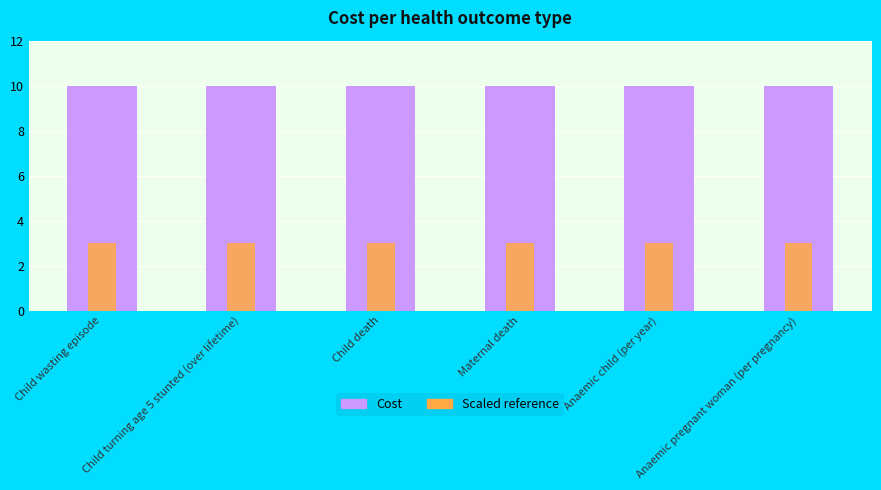

Between Child wasting episode and Anaemic pregnant woman (per pregnancy), which is larger?

Child wasting episode